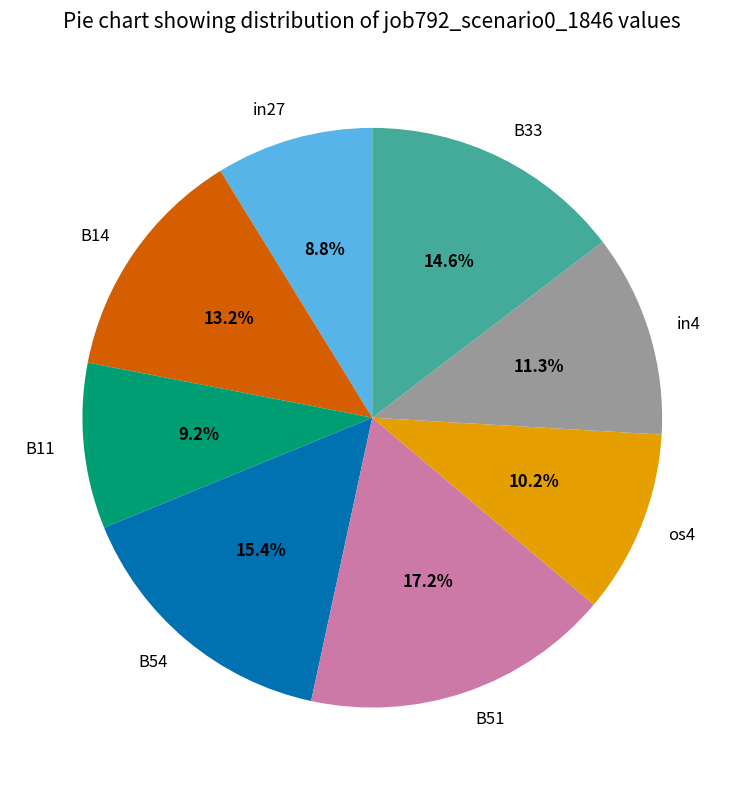

Does any single category account for the majority?

No